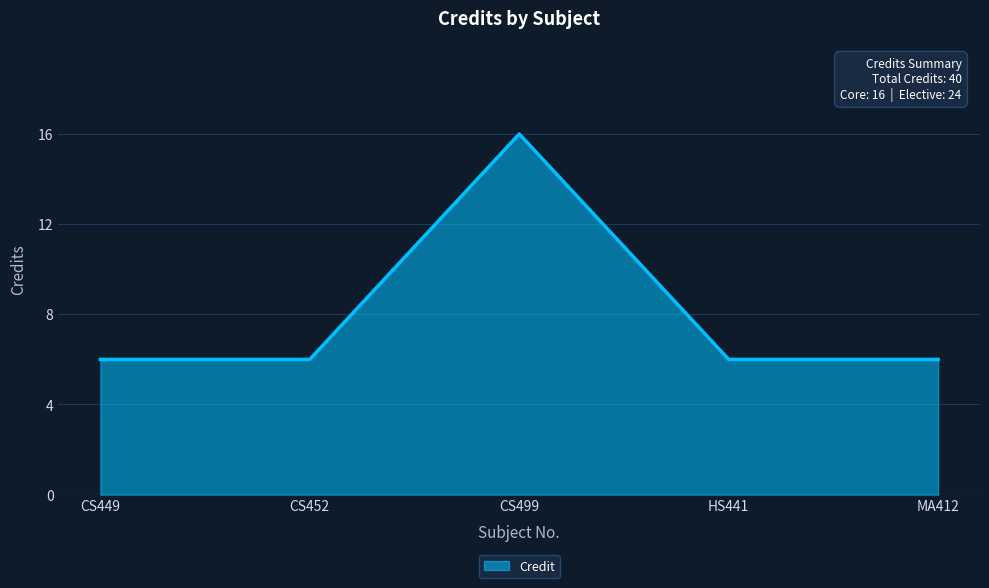

Approximately how many times larger is the value at CS449 compared to CS499?

0.4